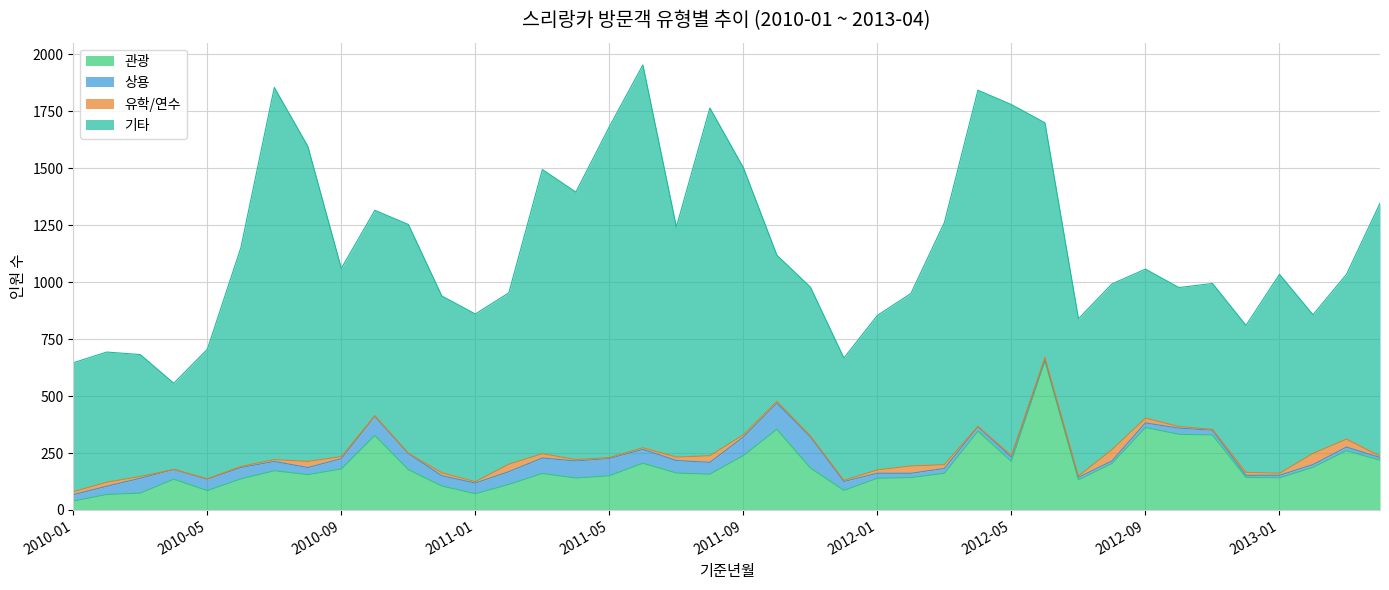

Which label corresponds to the largest value in the chart?

2011-06